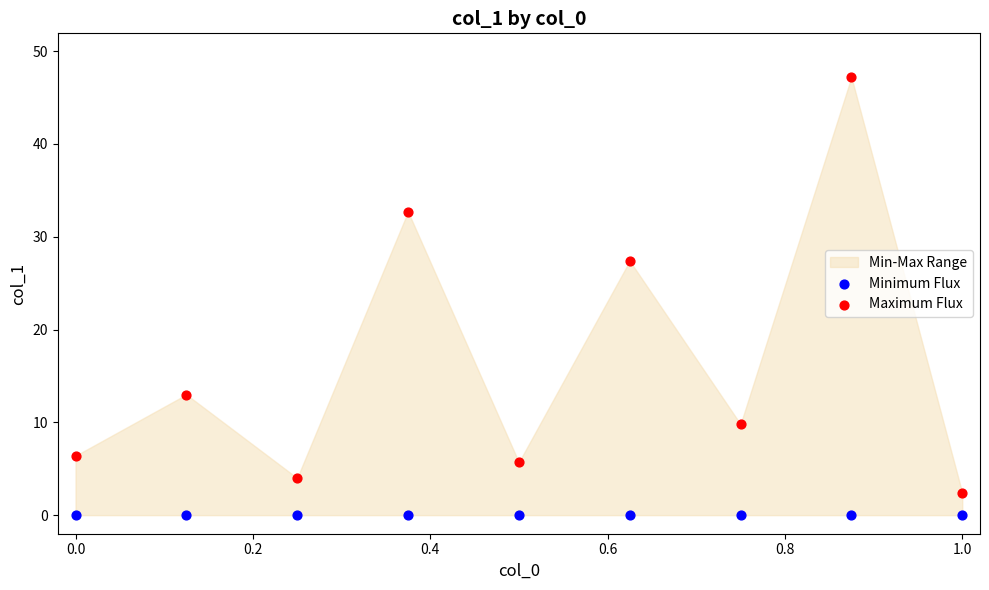

Which series contains the lowest Y value?

Minimum Flux